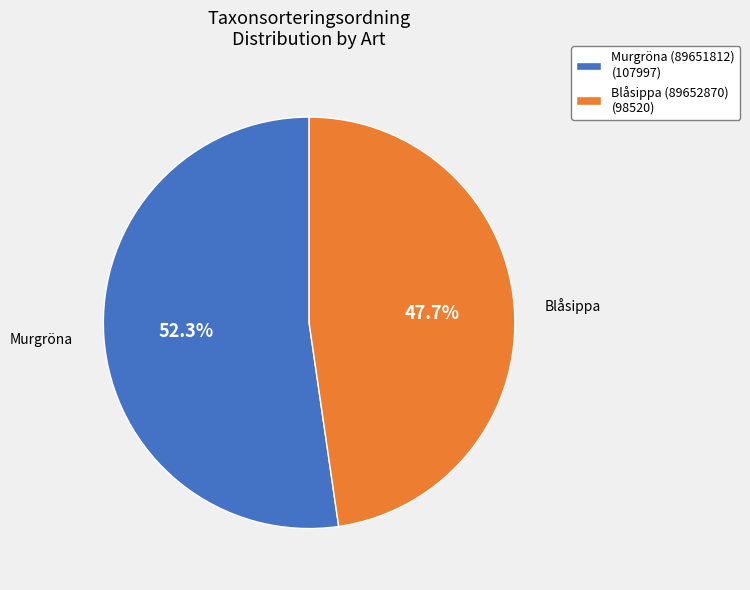

What is the smallest slice in the pie chart?

Blåsippa (89652870)